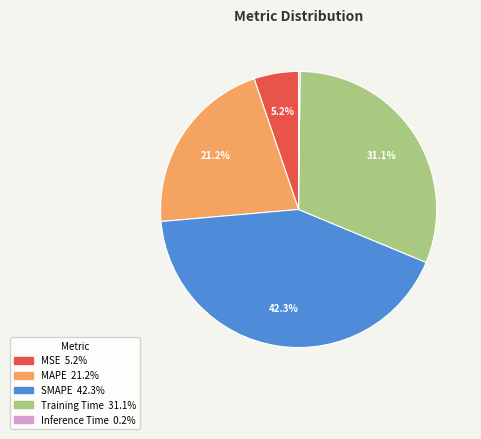

Combined, do MSE and SMAPE account for over 50%?

No